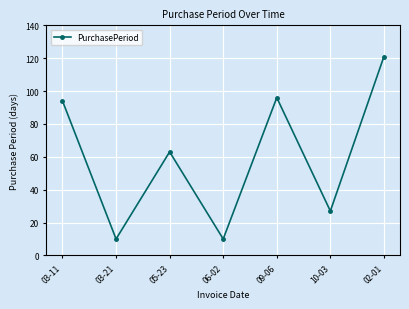

Approximately how many times larger is the value at 10-03 compared to 03-21?

2.7